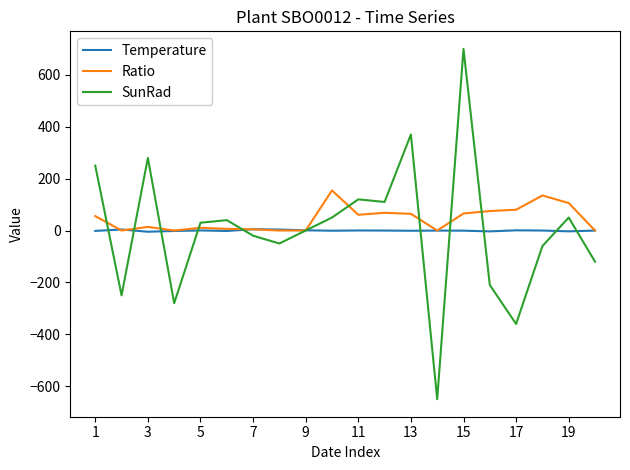

Is this an area chart (filled region under the line)?

No